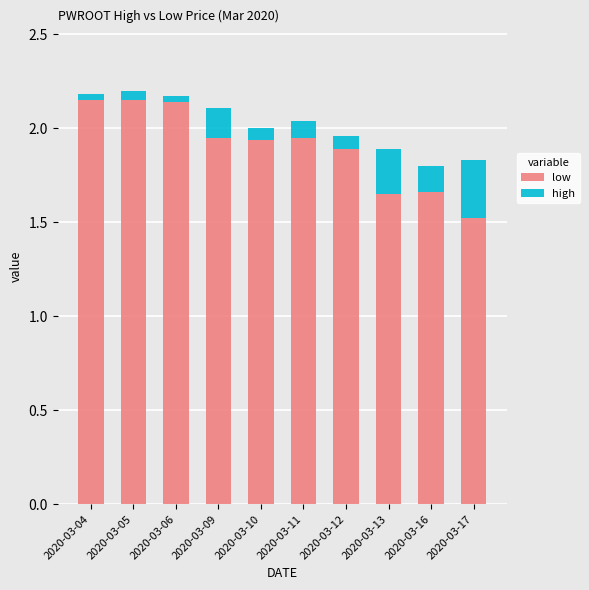

List the series in order of their overall mean, lowest first.

high, low